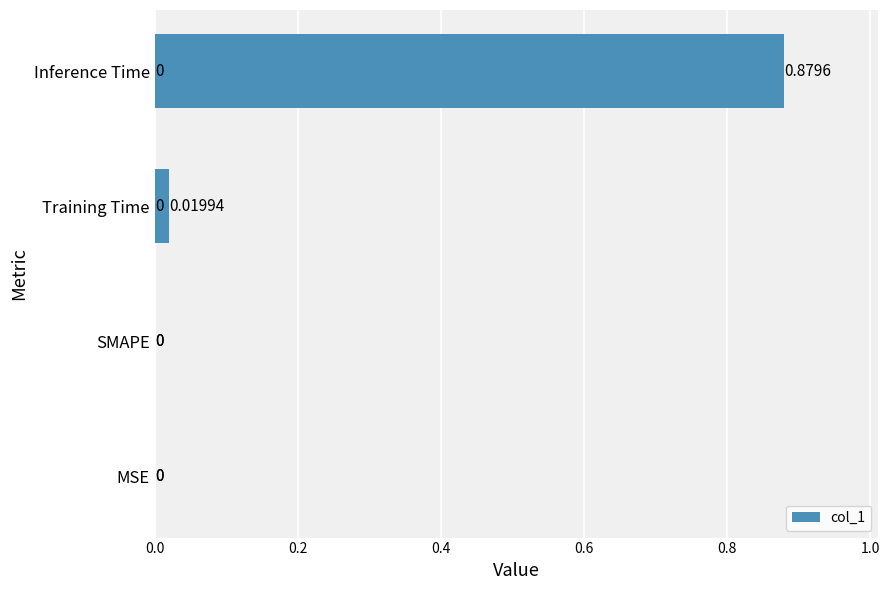

Which has a higher value, SMAPE or Inference Time?

Inference Time